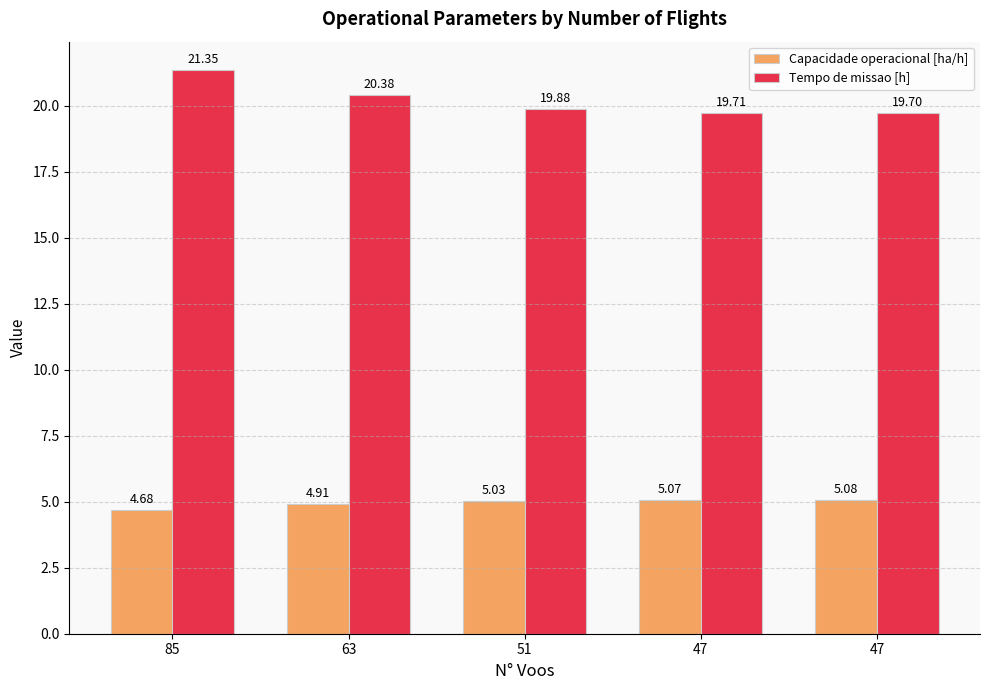

How many distinct data groups are displayed?

2